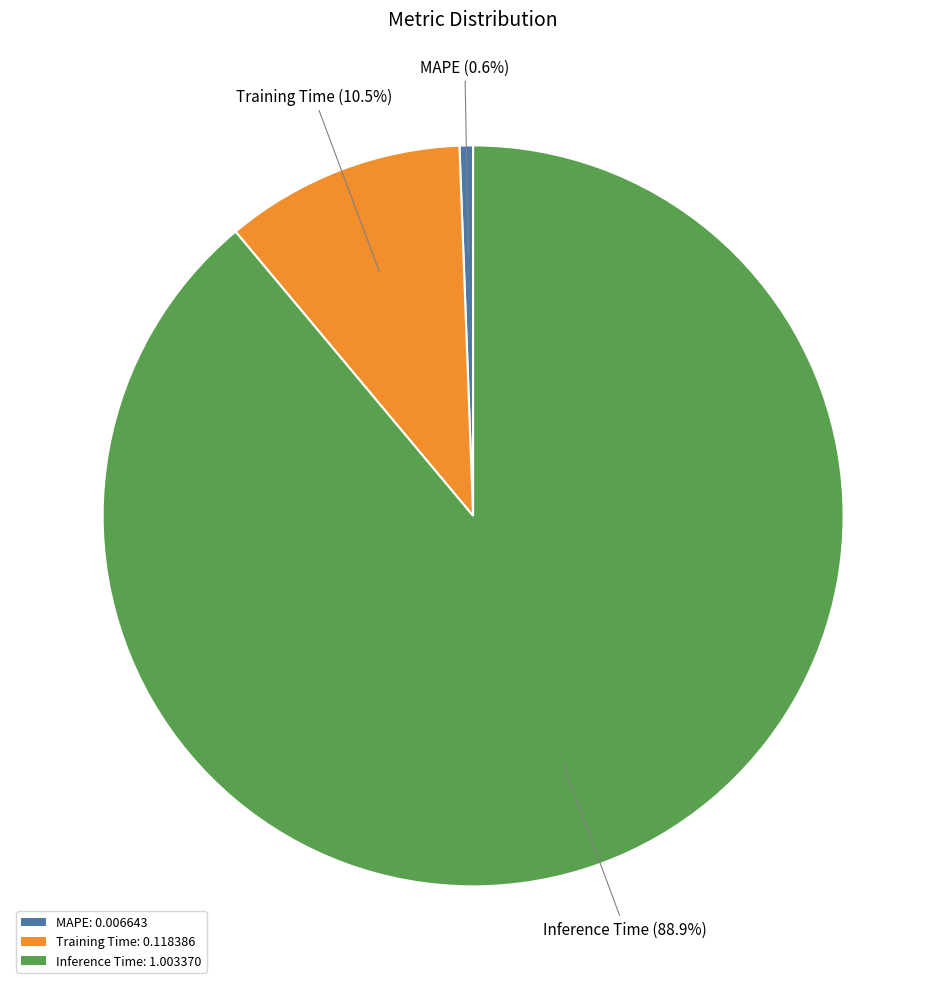

How many slices are in this pie chart?

3